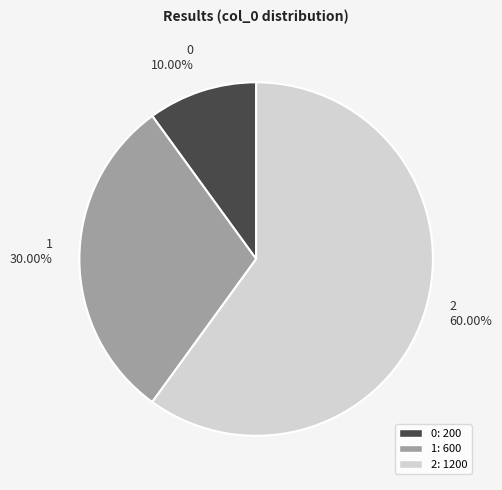

What is the ratio of the value at 1 to the value at 2?

0.5